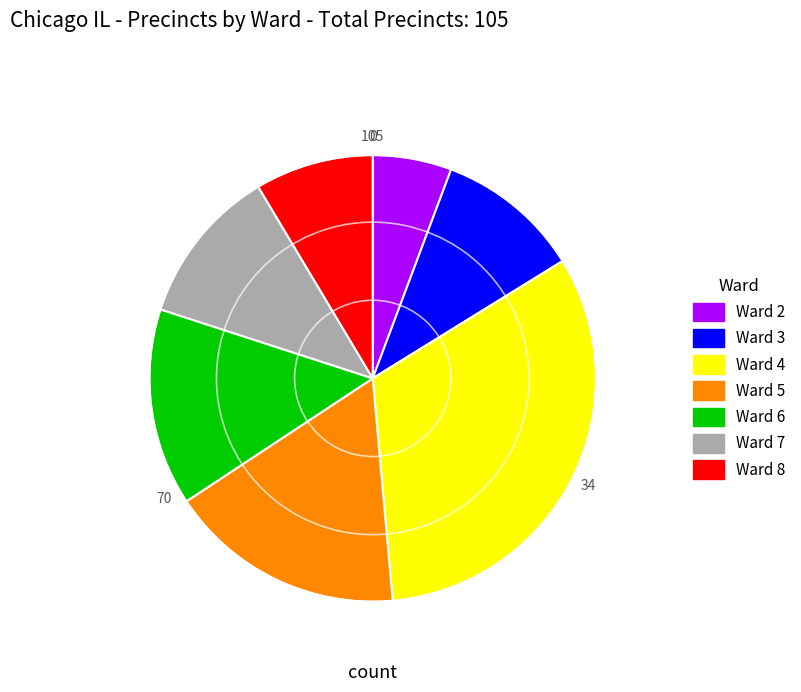

Do Ward 8 and Ward 4 together represent more than half of the pie?

No